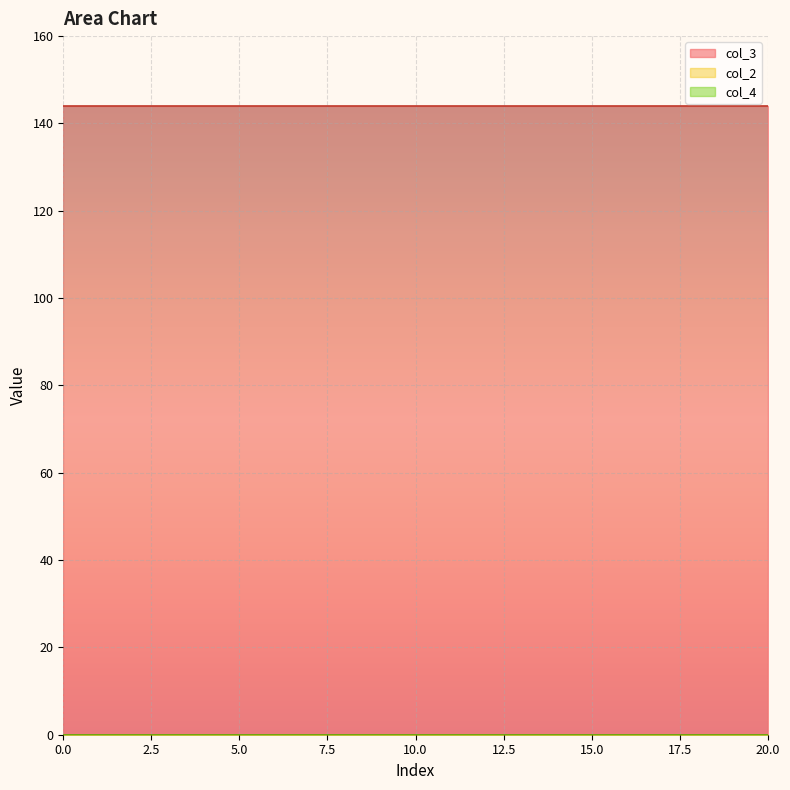

Which series changed the most between 7 and 18?

col_2